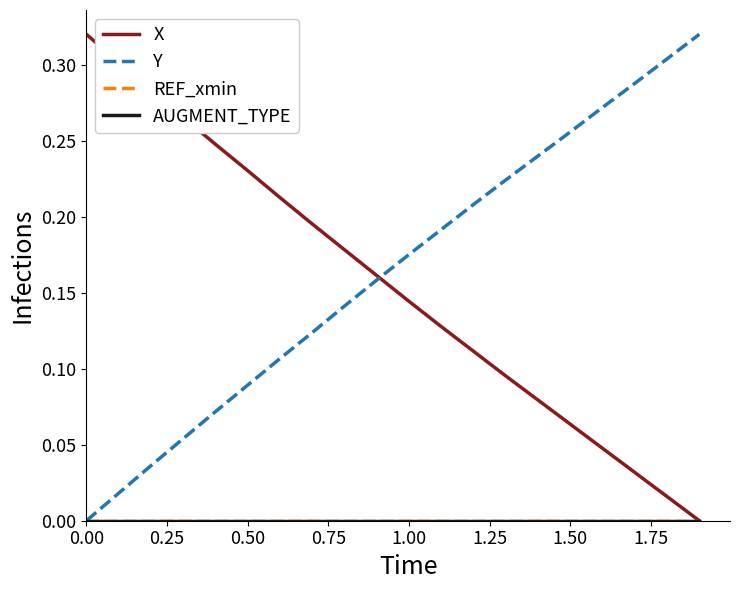

At how many categories does at least one series exceed 0?

20